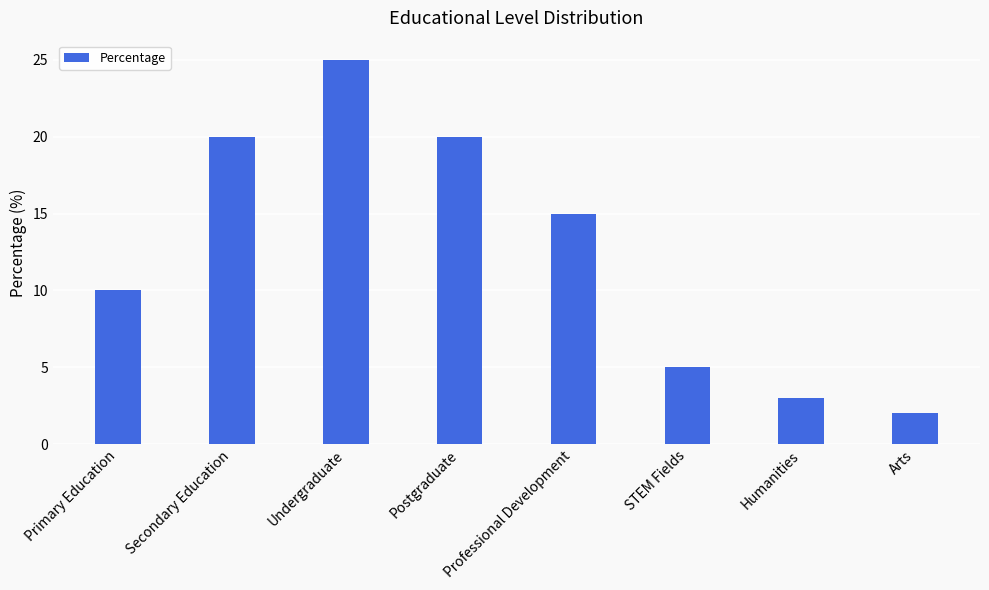

Approximately how many times larger is the value at STEM Fields compared to Humanities?

1.7